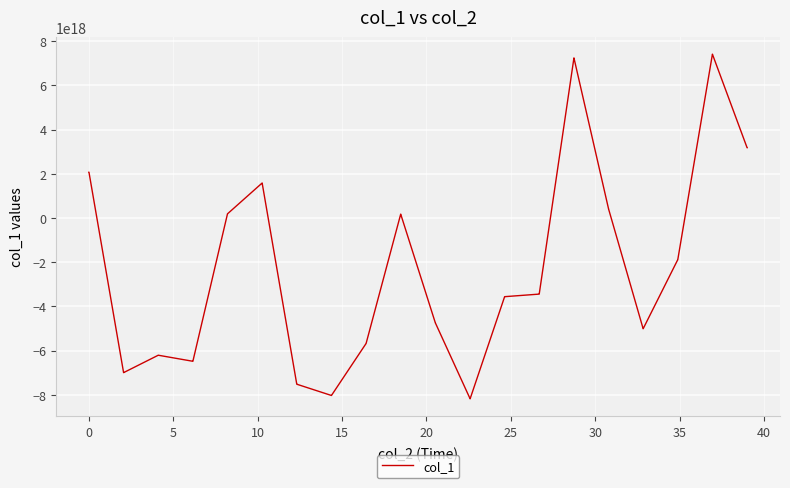

Is this an area chart (filled region under the line)?

No